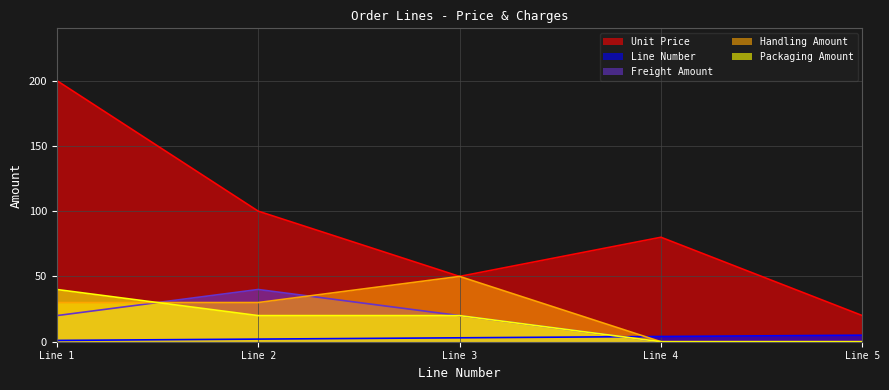

How many Line Number values are between 2 and 4?

3